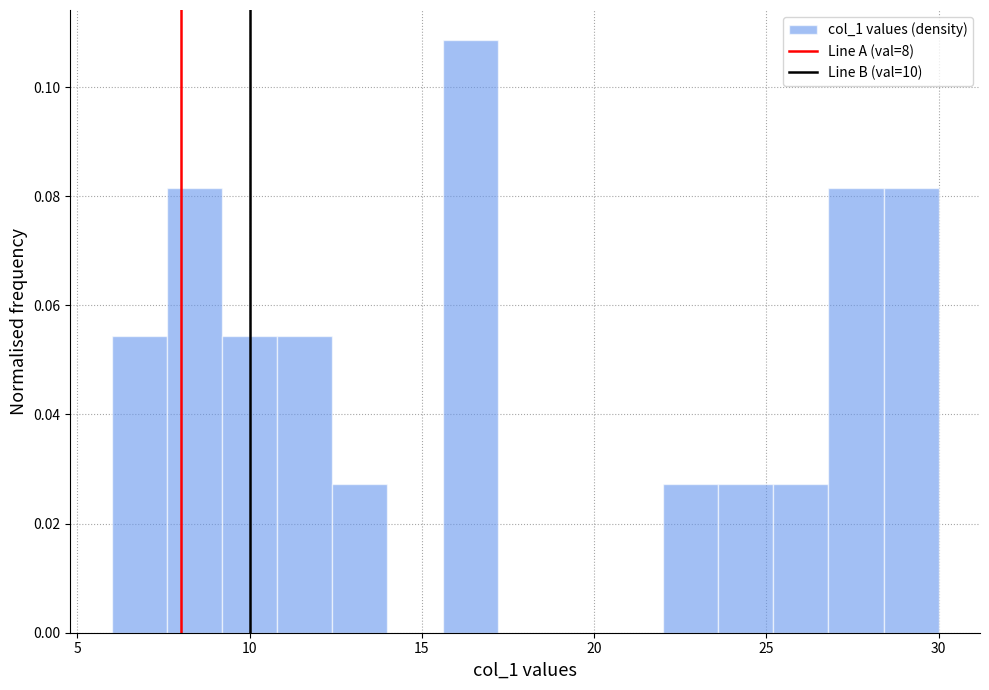

Around what value on the x-axis is the tallest bar? Give the approximate position of its centre, as read against the axis.

16.5